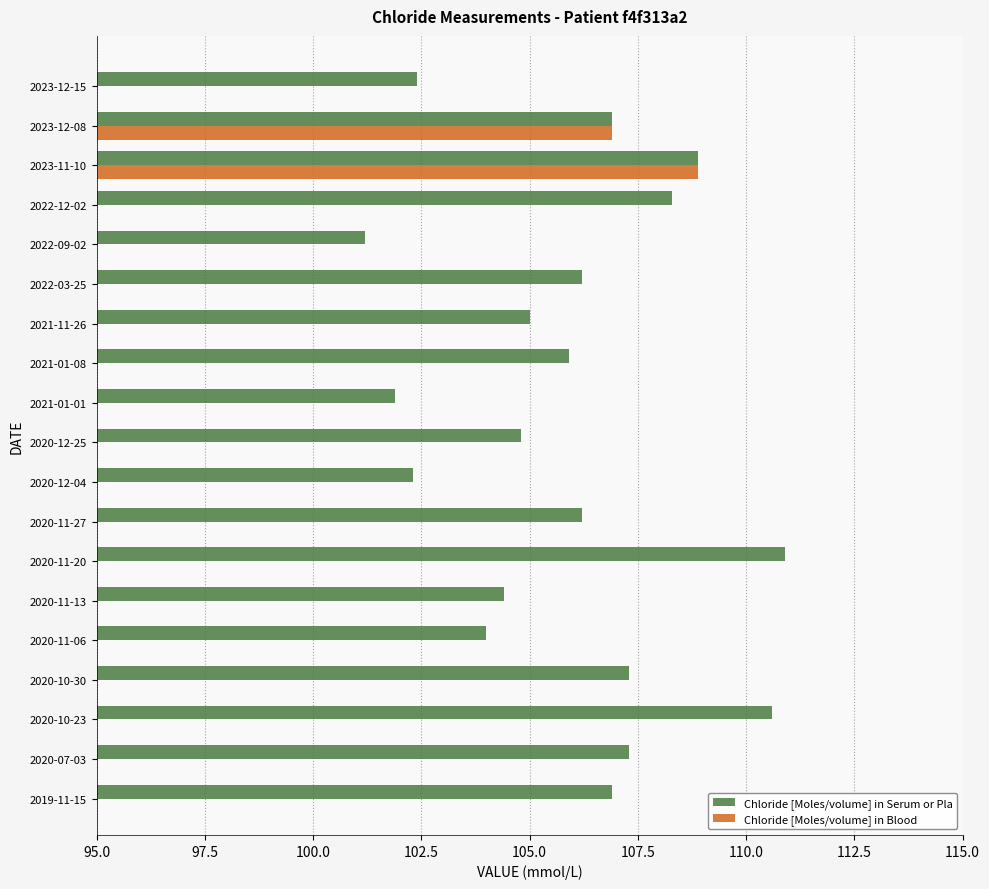

The chart shows a value of 107.3 at 97.5. True or false?

True